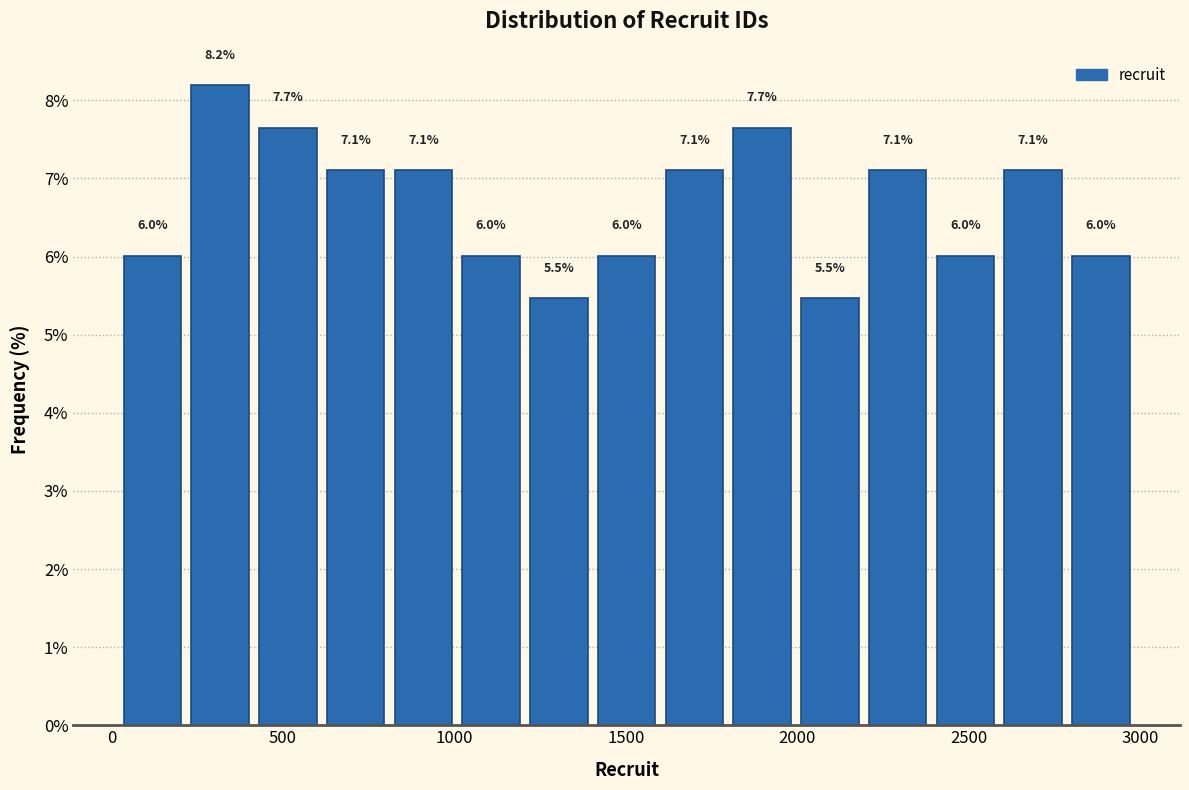

Around what value on the x-axis is the tallest bar? Give the approximate position of its centre, as read against the axis.

300